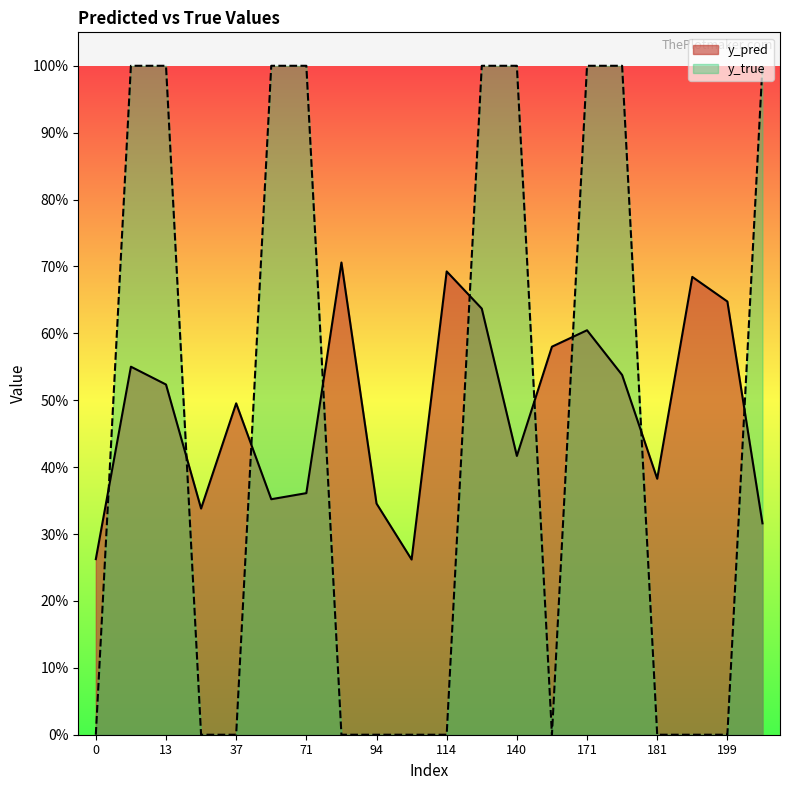

Which series has the widest spread of values?

y_true